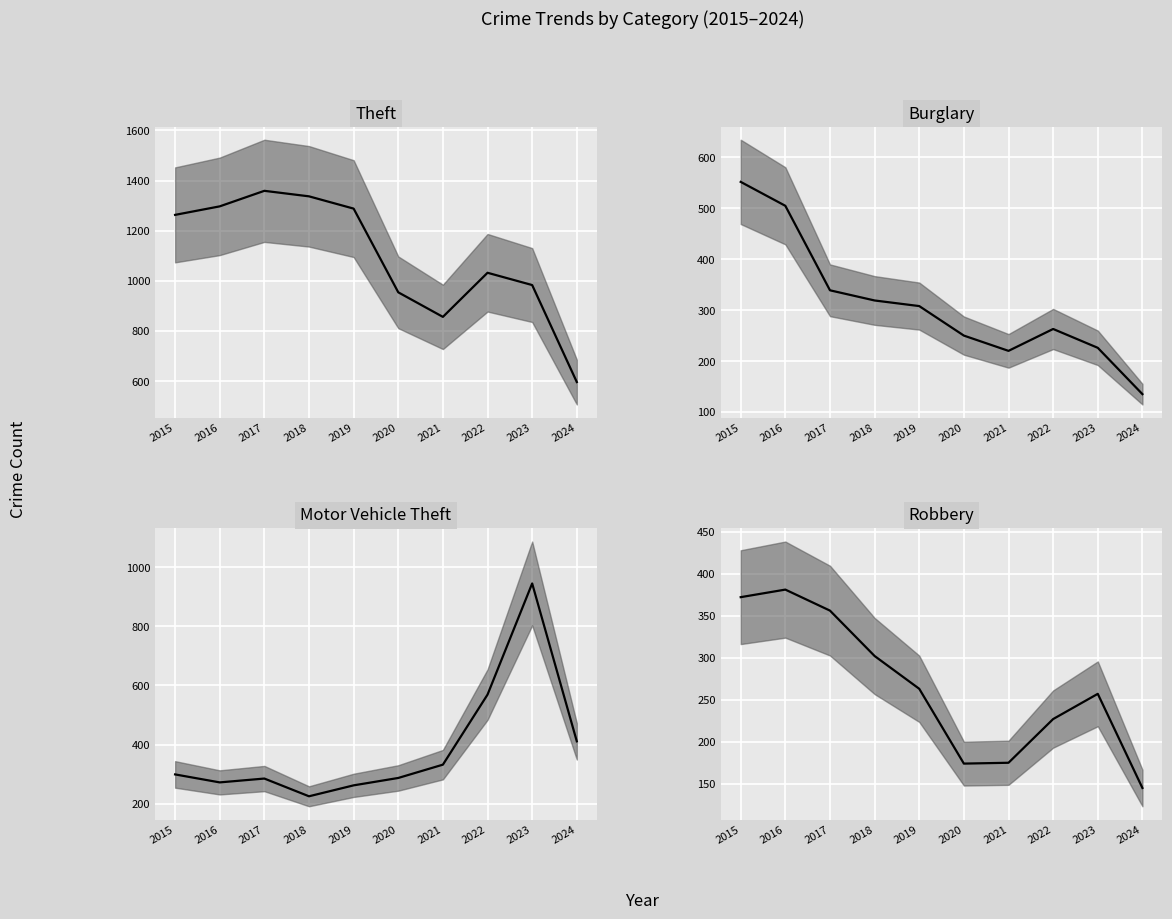

How many lines are shown in the chart?

4